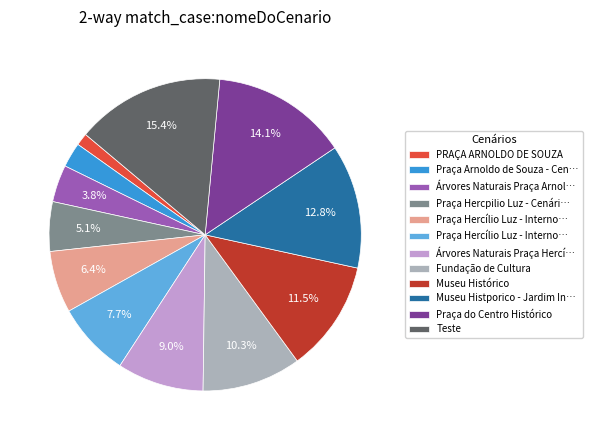

Is there any slice that represents more than half of the pie?

No